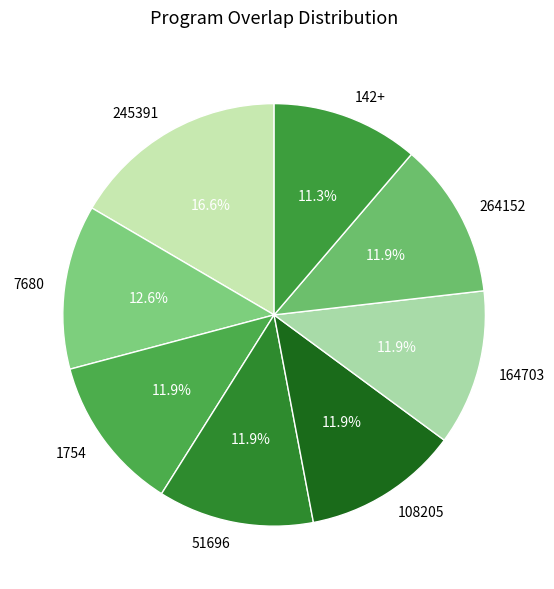

Is 51696 the majority of the pie?

No